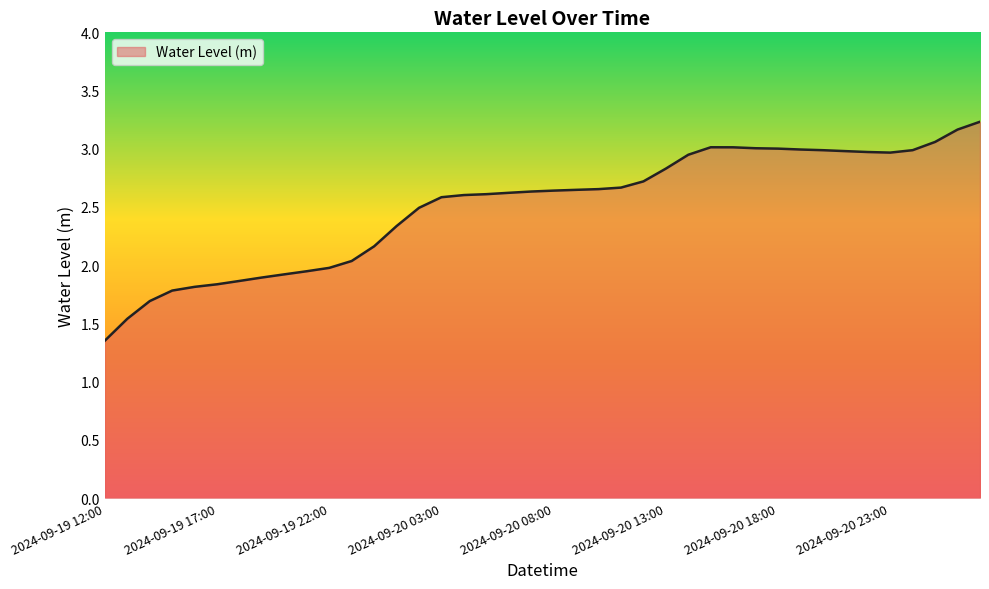

What is the greatest value displayed?

3.2